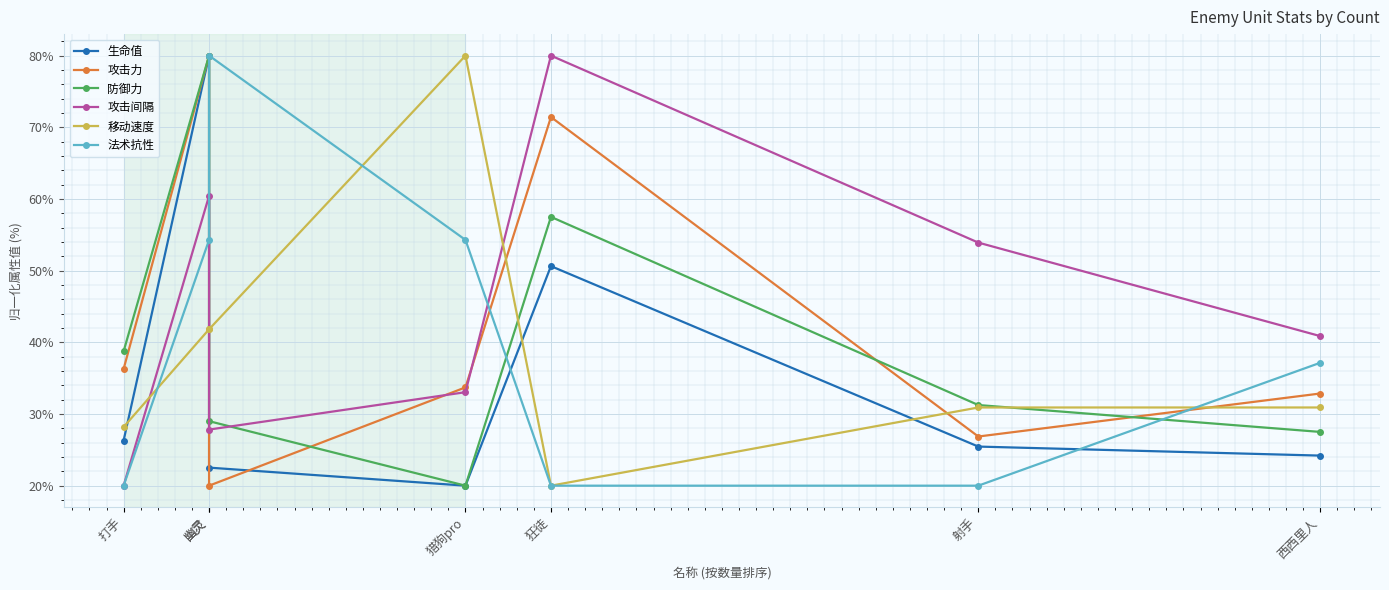

At 西西里人, list the series in order from smallest to largest.

生命值, 防御力, 移动速度, 攻击力, 法术抗性, 攻击间隔